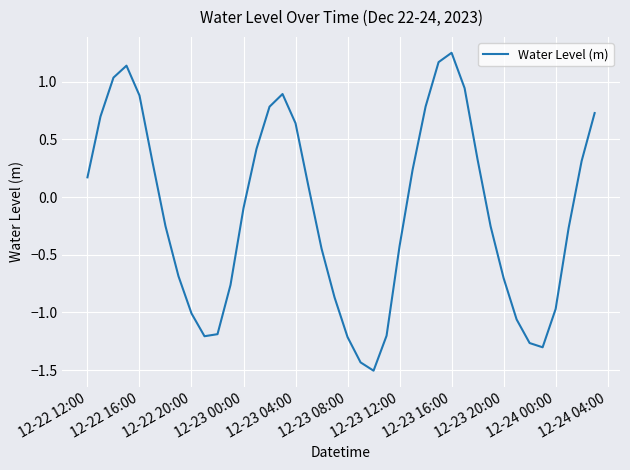

What is the difference between the maximum and minimum values?

2.8